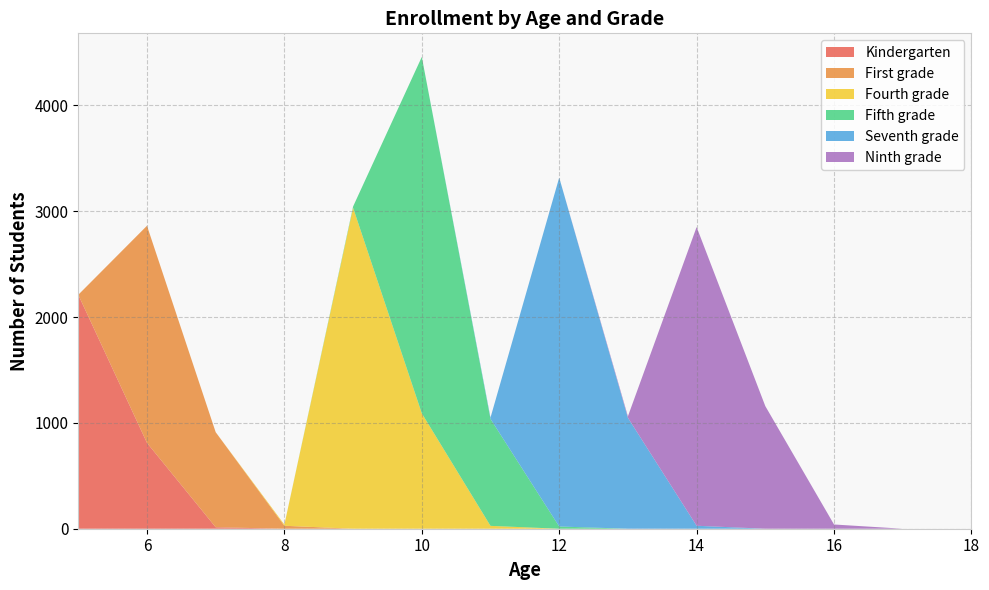

Reading right to left, list all the values displayed in this chart.

Kindergarten: 18=0	17=0	16=0	15=0	14=0	13=0	12=0	11=0	10=0	9=0	8=0	7=14	6=811	5=2210
First grade: 18=0	17=0	16=0	15=0	14=0	13=0	12=0	11=0	10=0	9=0	8=28	7=898	6=2051	5=0
Fourth grade: 18=0	17=0	16=0	15=0	14=0	13=0	12=0	11=27	10=1090	9=3032	8=11	7=0	6=0	5=0
Fifth grade: 18=0	17=0	16=0	15=0	14=0	13=0	12=21	11=1010	10=3367	9=12	8=0	7=0	6=0	5=0
Seventh grade: 18=0	17=0	16=0	15=0	14=28	13=1048	12=3296	11=13	10=0	9=0	8=0	7=0	6=0	5=0
Ninth grade: 18=0	17=0	16=40	15=1158	14=2822	13=14	12=0	11=0	10=0	9=0	8=0	7=0	6=0	5=0